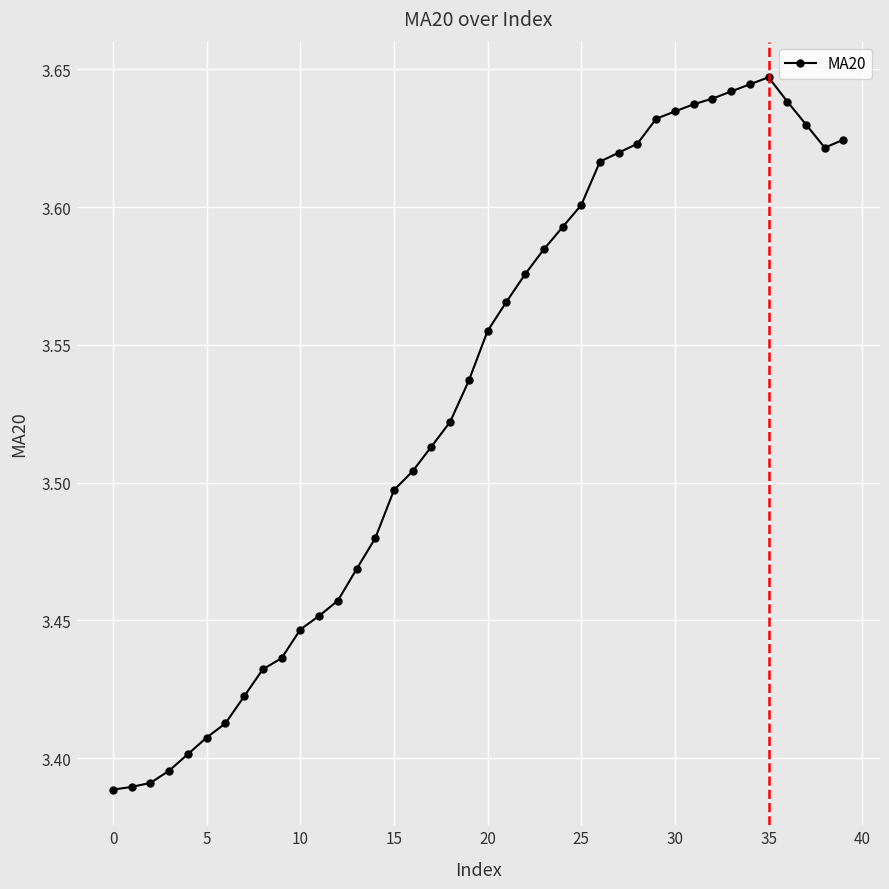

What is the difference between the maximum and minimum values?

0.3